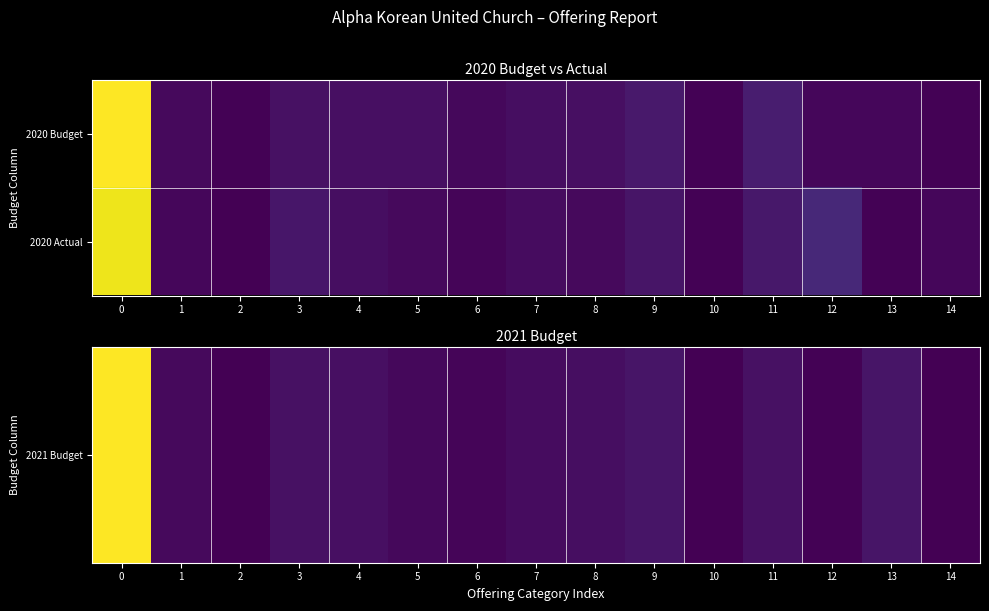

Rank the series at 5 from highest to lowest value.

2020 Actual, 2021 Budget